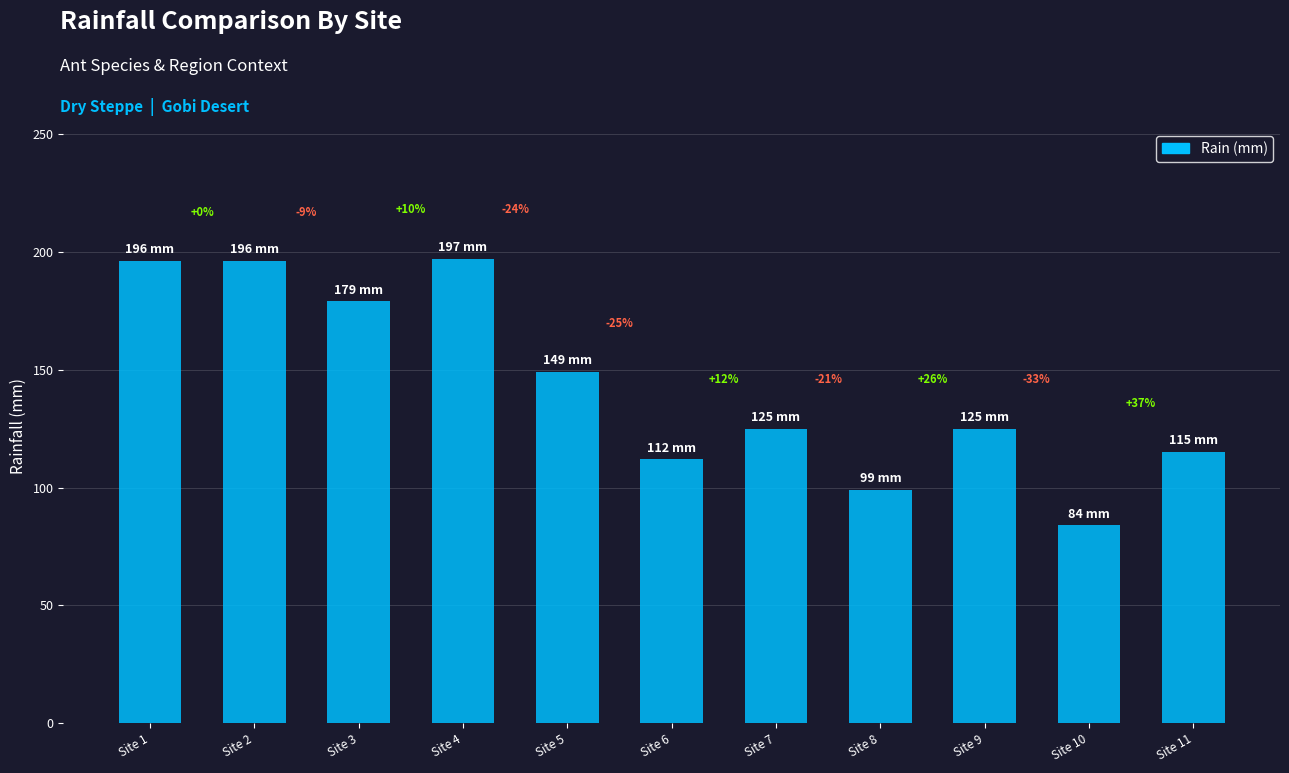

What is the difference between the second highest and second lowest values?

97